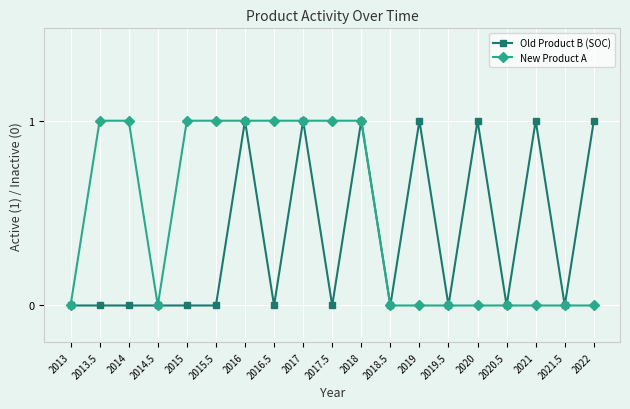

Is the value of Old Product B (SOC) at 2021.5 greater than the value of New Product A at 2014?

No